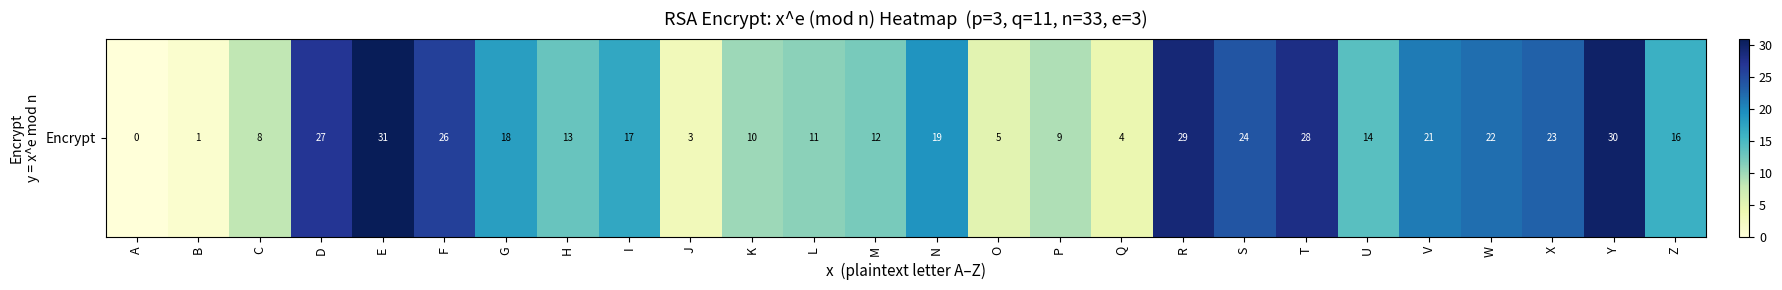

Rank the categories by value from highest to lowest.

E, Y, R, T, D, F, S, X, W, V, N, G, I, Z, U, H, M, L, K, P, C, O, Q, J, B, A